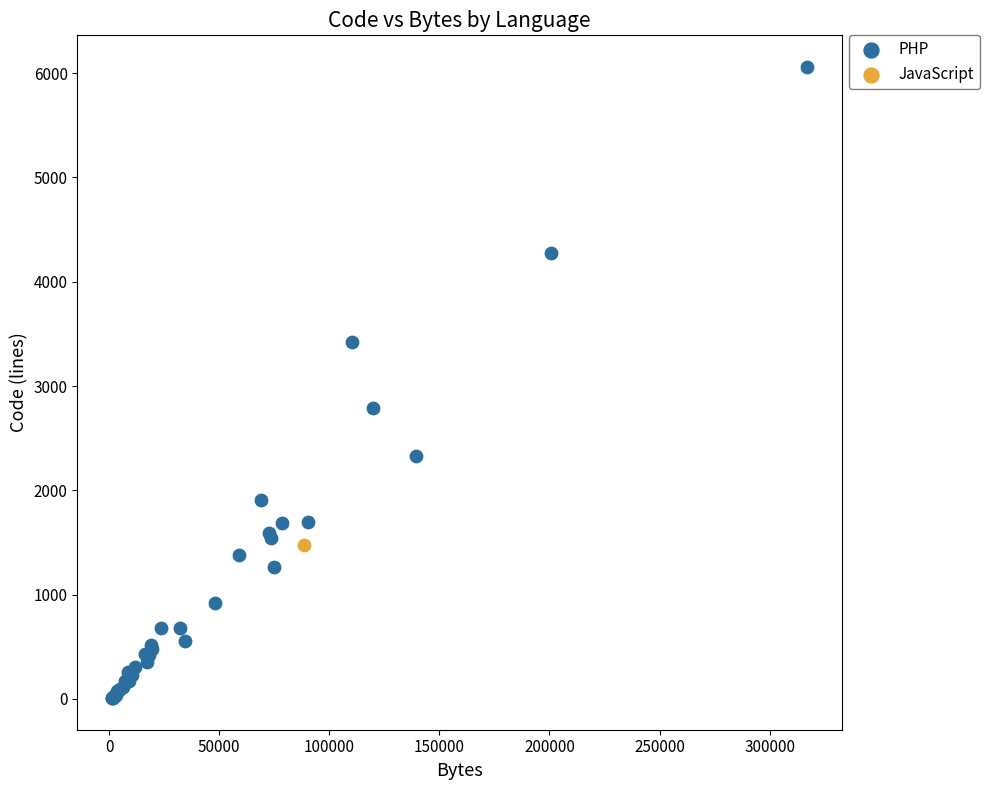

What are all the series names shown in the legend?

PHP, JavaScript